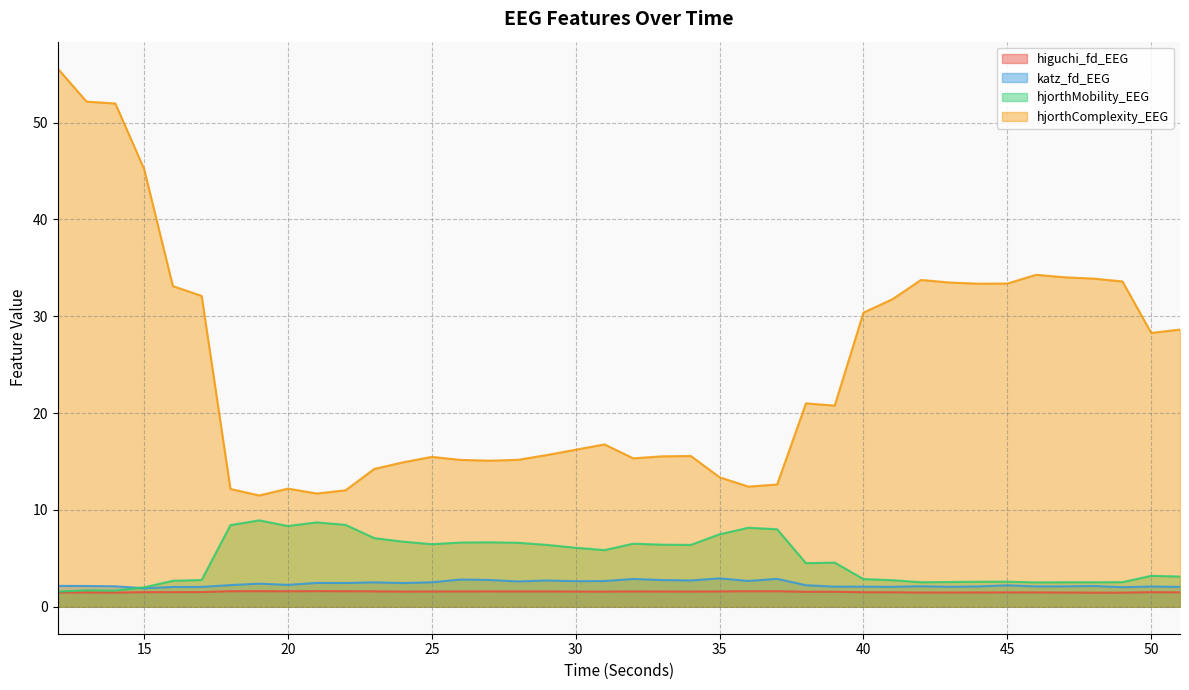

What is the greatest value displayed?

55.6